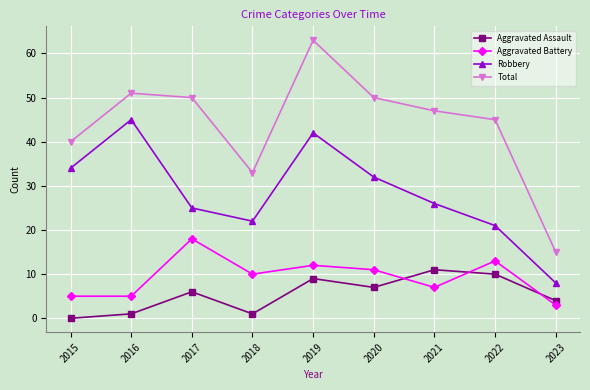

What is the difference between the Aggravated Assault values at 2023 and 2020?

3